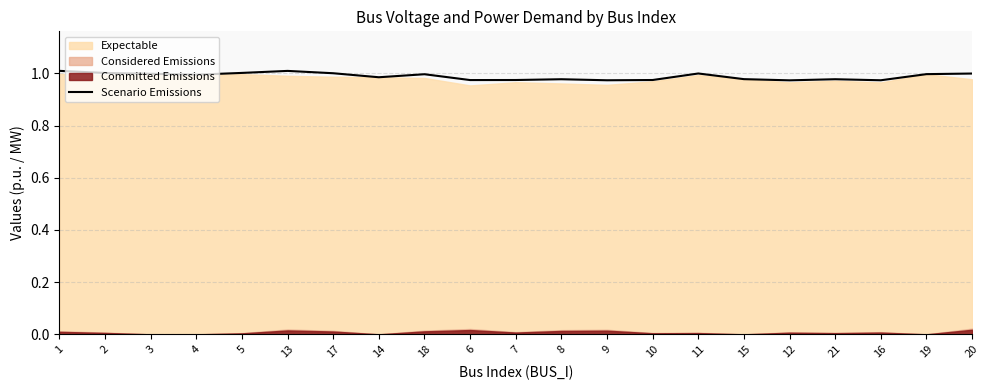

Rank the categories by value from lowest to highest.

12, 9, 16, 6, 10, 7, 8, 21, 15, 14, 4, 18, 19, 3, 20, 11, 17, 2, 5, 13, 1